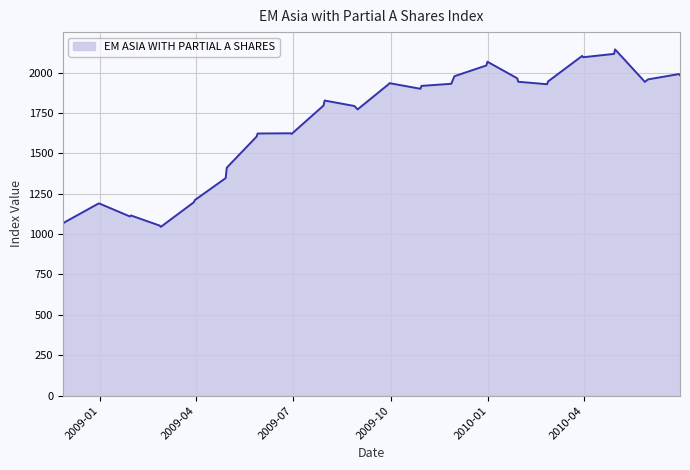

What is the greatest value displayed?

2142.8